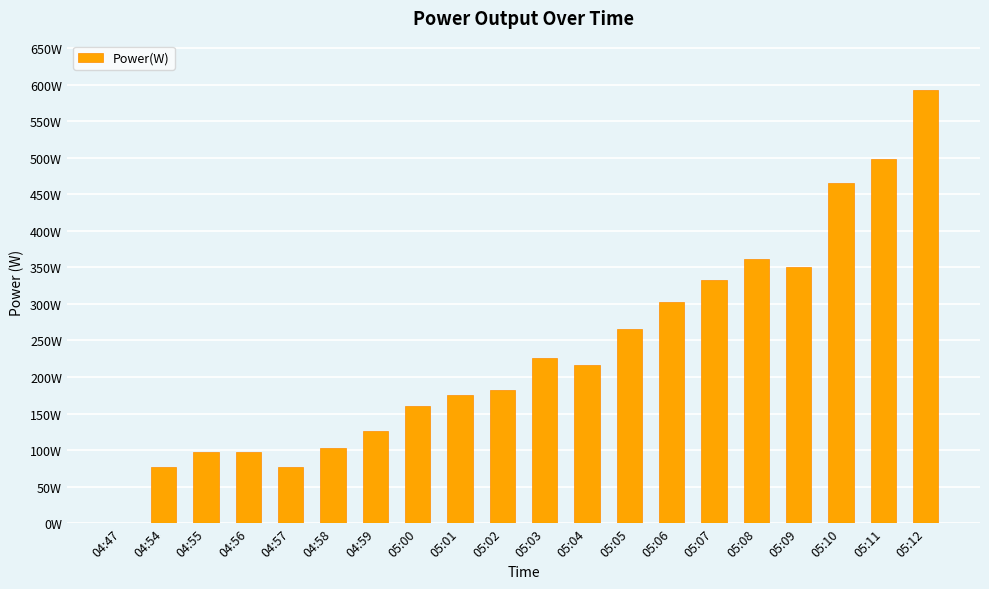

Are the bars horizontal?

No